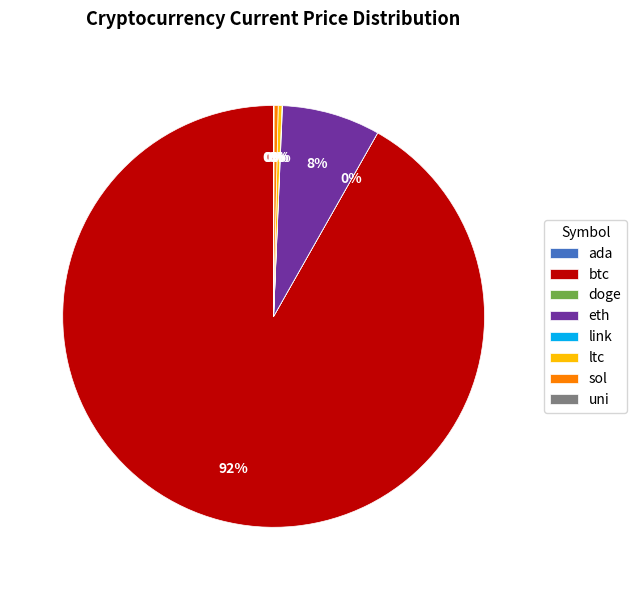

Approximately how many times larger is the value at eth compared to ltc?

25.9